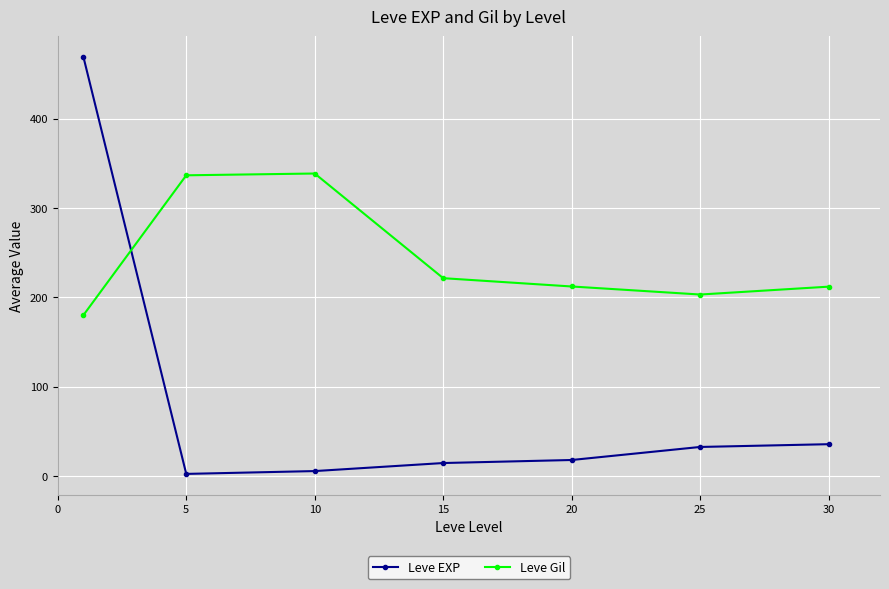

What is the average value of the Leve Gil series?

243.5